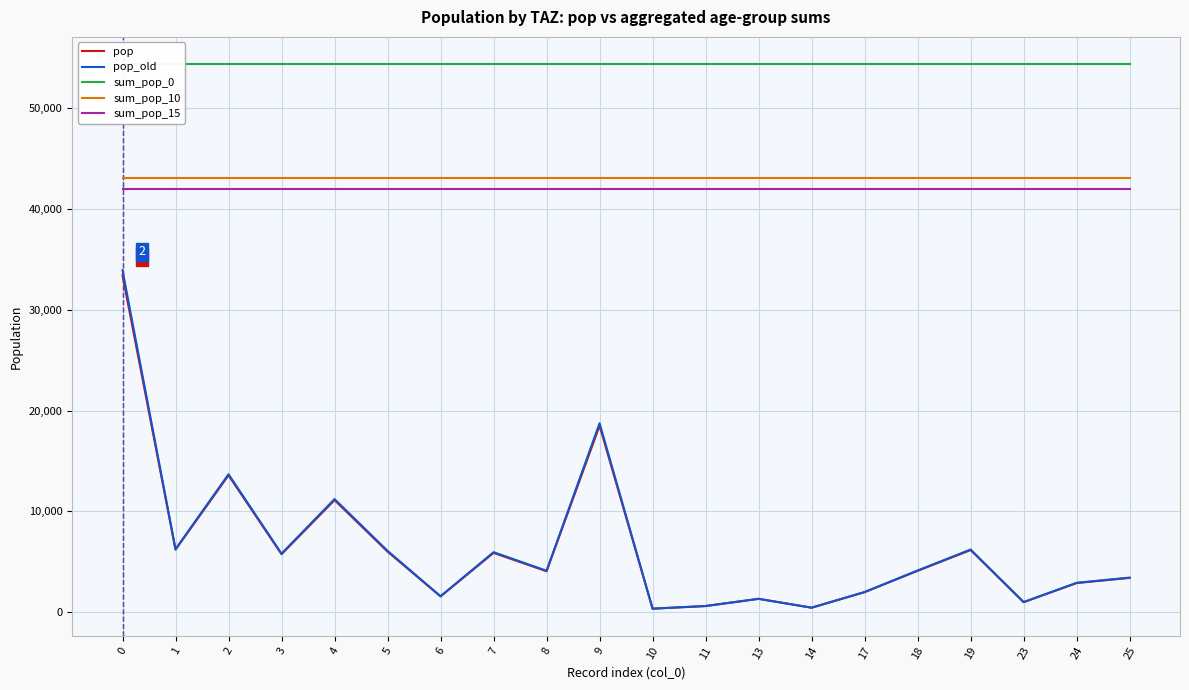

Which series has the largest total across all categories?

sum_pop_0